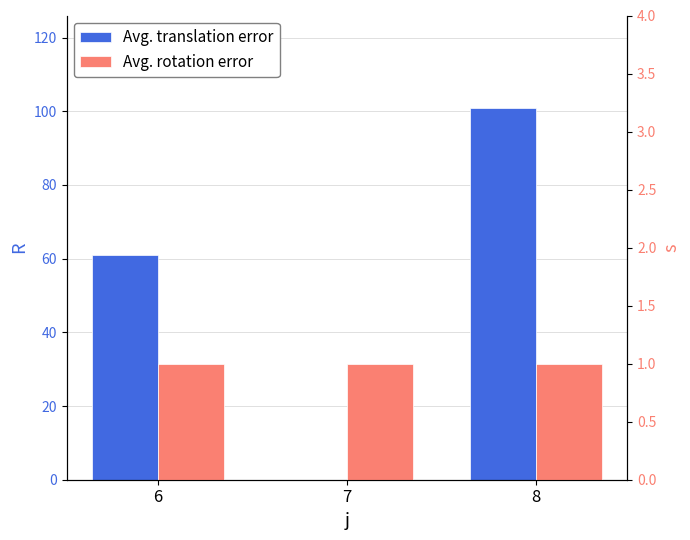

Reading left to right, extract all data points from this chart.

Avg. translation error: 61.0	0.0	100.8
Avg. rotation error: 1.0	1.0	1.0